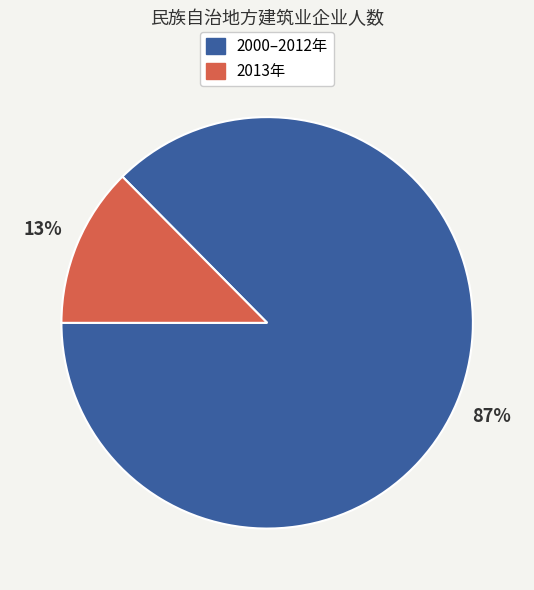

Count the number of slices in the pie.

2